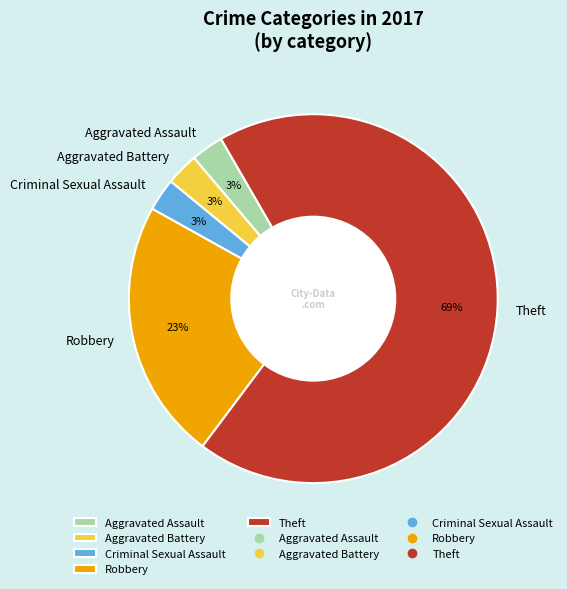

True or false: Theft accounts for 84% of the total.

False